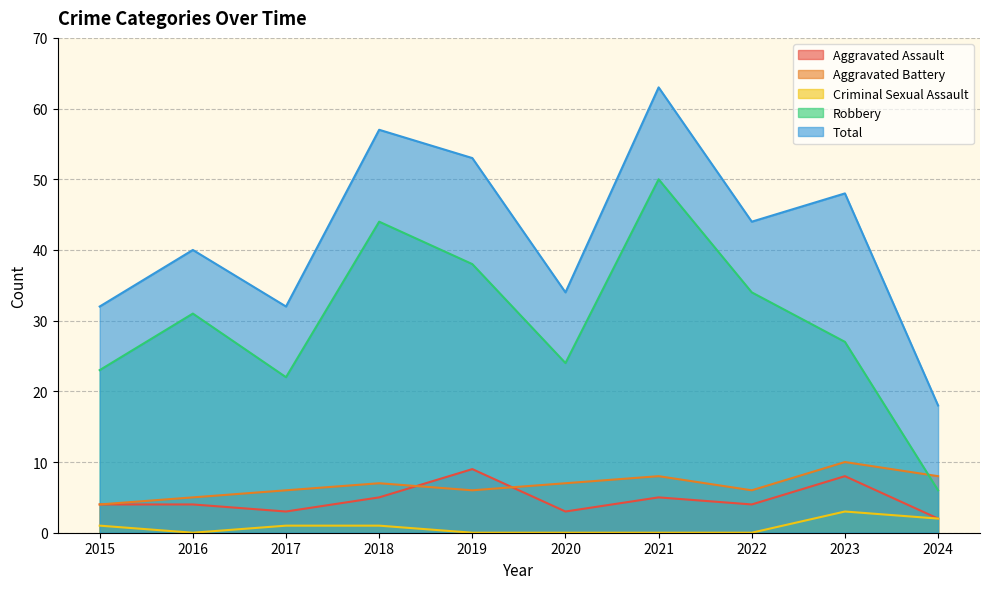

The value of Aggravated Assault at 2020 is 3. True or false?

True